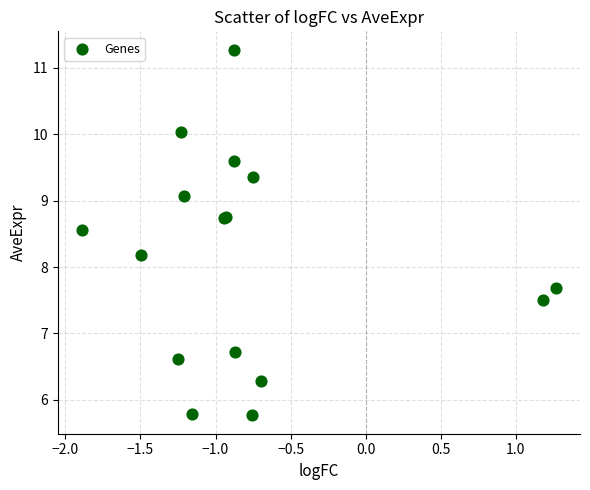

What Y value in the scatter plot is closest to 8?

8.2